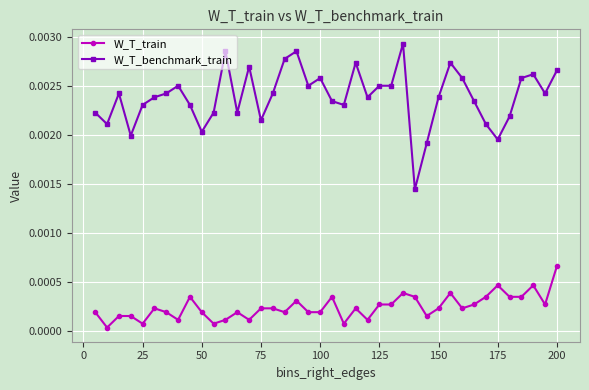

How many series are shown in this chart?

2